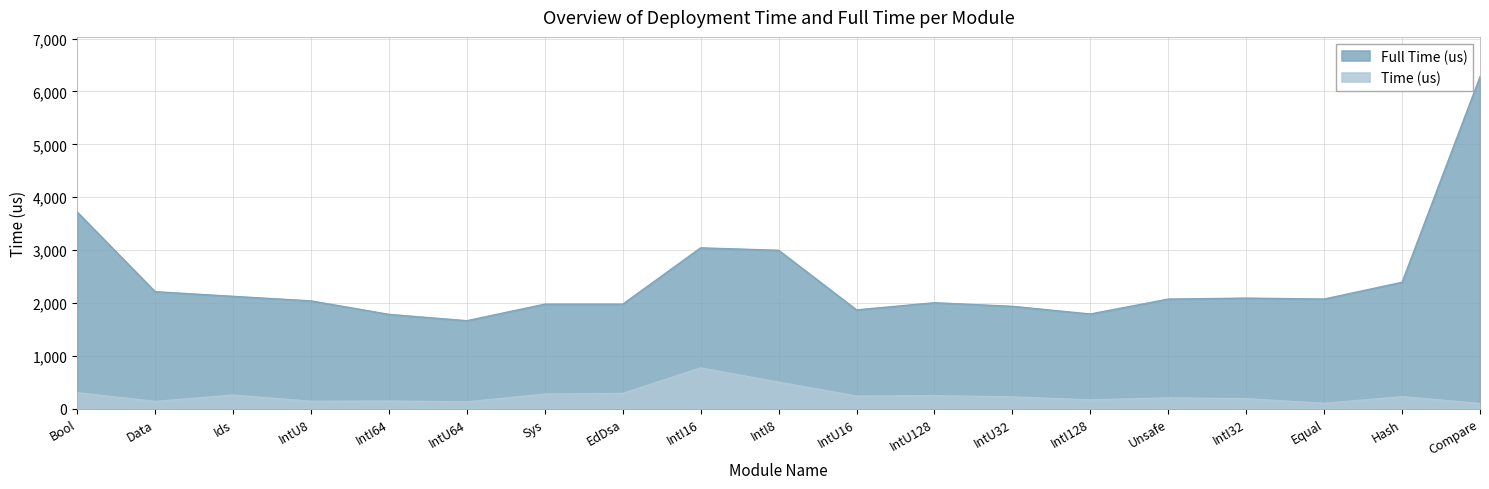

At which category does Full Time (us) reach its first local valley?

IntU64